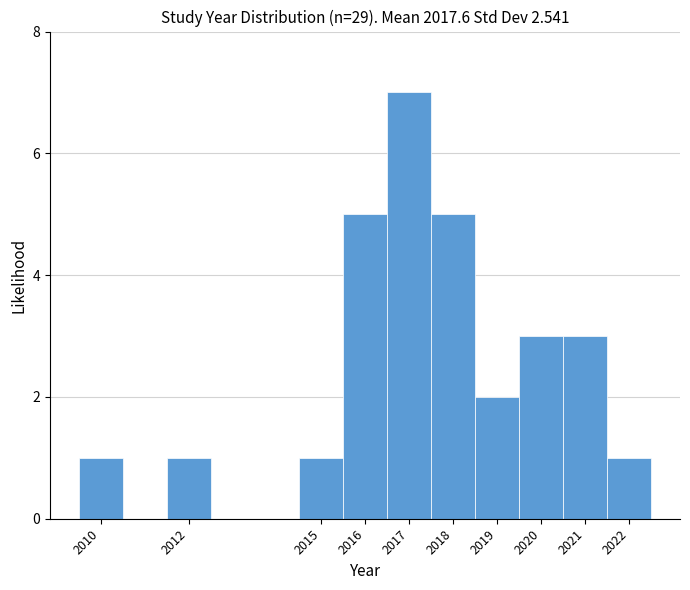

Reading left to right, list every bar in this chart as the range it spans on the x-axis followed by its height. The values are not printed on the chart, so give them approximately, as read against the axis.

2009.5 to 2010.5: 1
2010.5 to 2011.5: 0
2011.5 to 2012.5: 1
2012.5 to 2013.5: 0
2013.5 to 2014.5: 0
2014.5 to 2015.5: 1
2015.5 to 2016.5: 5
2016.5 to 2017.5: 7
2017.5 to 2018.5: 5
2018.5 to 2019.5: 2
2019.5 to 2020.5: 3
2020.5 to 2021.5: 3
2021.5 to 2022.5: 1